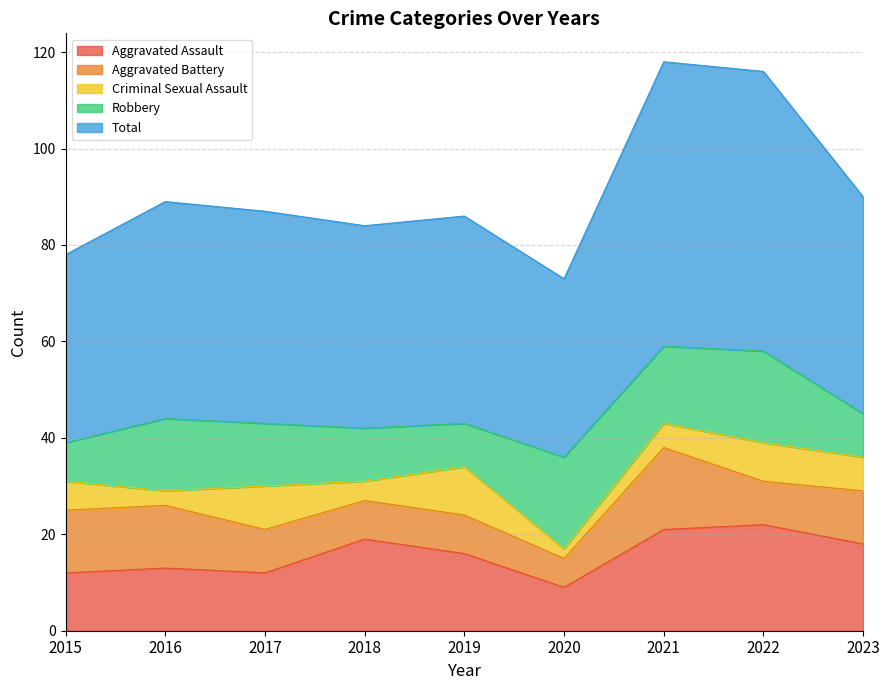

What is the difference between the highest and lowest values at 2021?

54